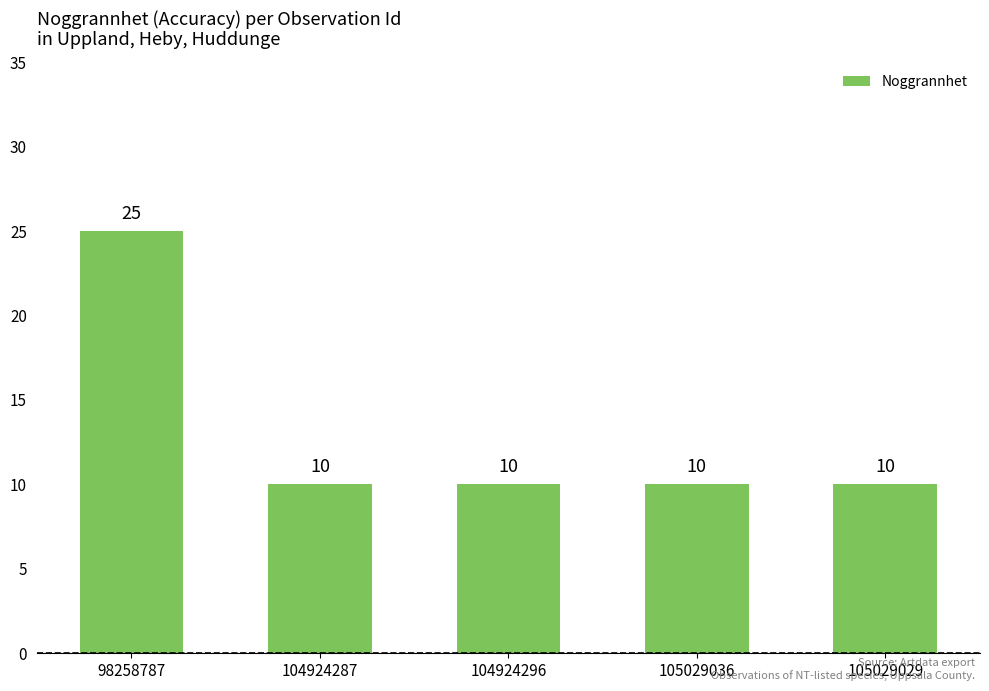

What is the greatest value displayed?

25